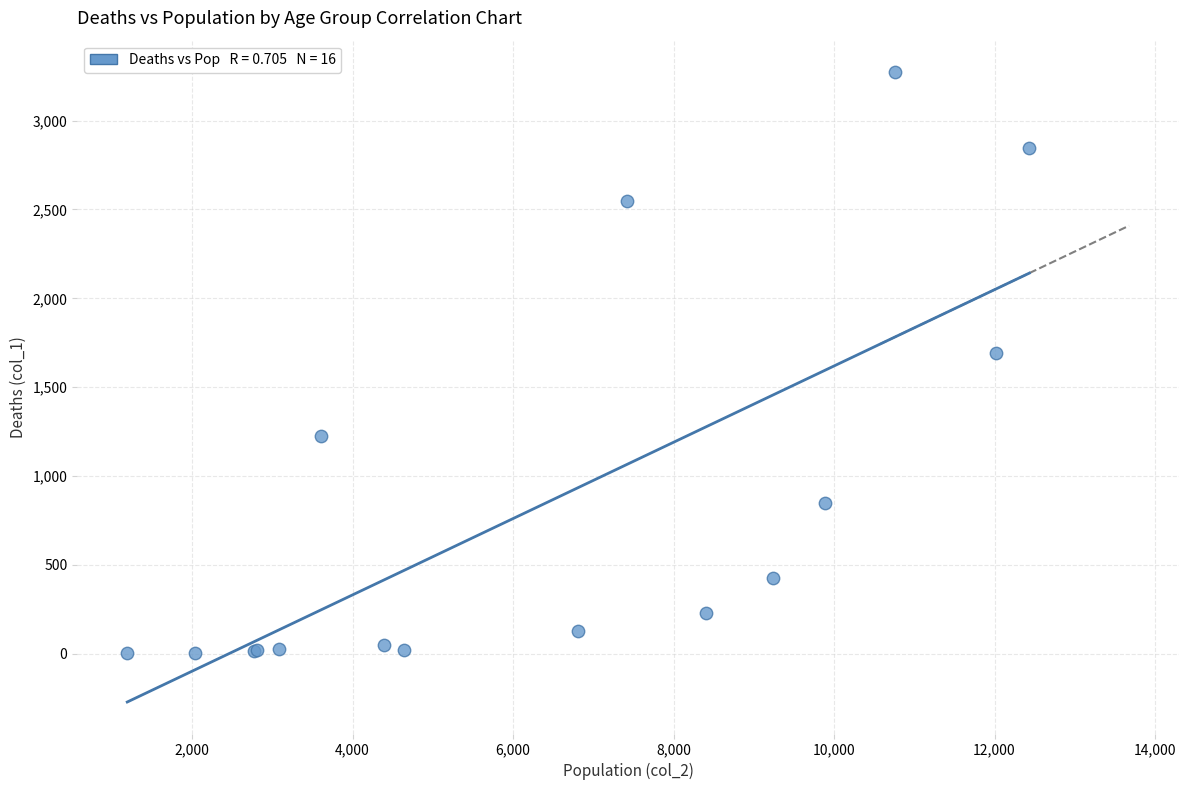

What Y value in the scatter plot is closest to 1638?

1690